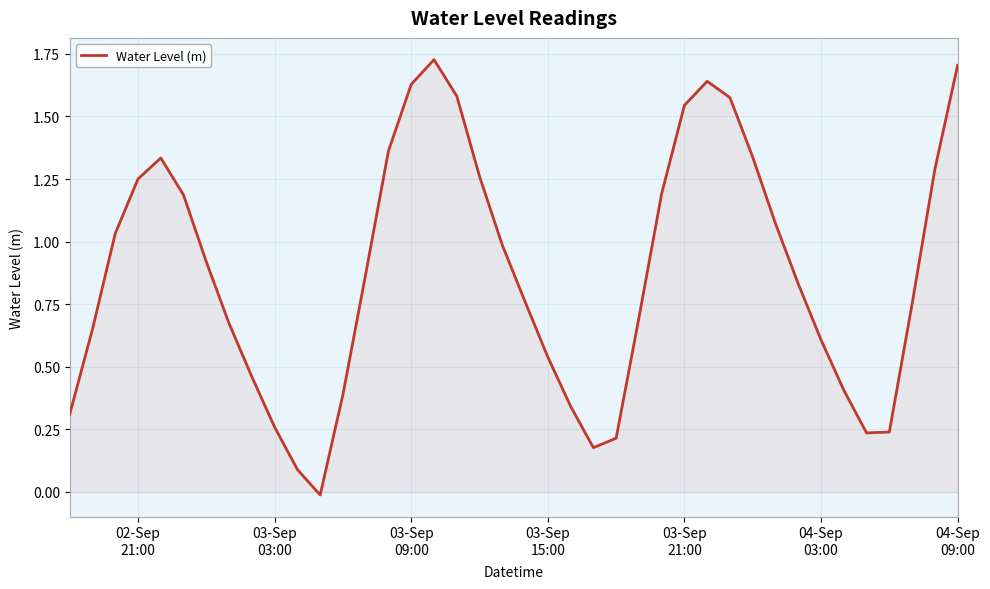

Does the chart display data point markers on the line(s)?

No